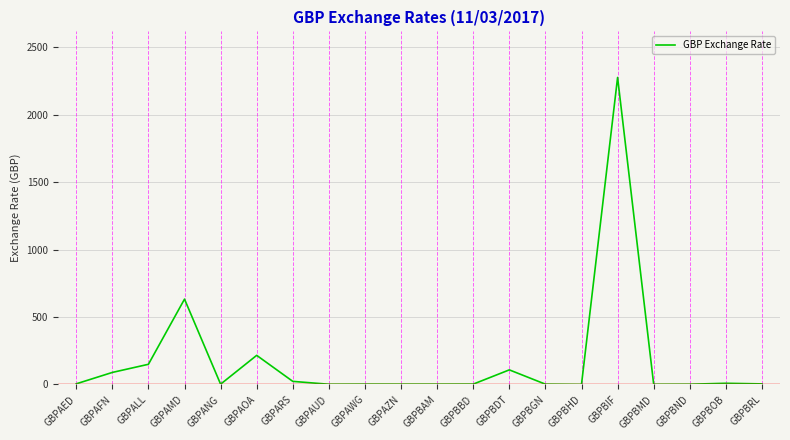

How many lines are shown in the chart?

1